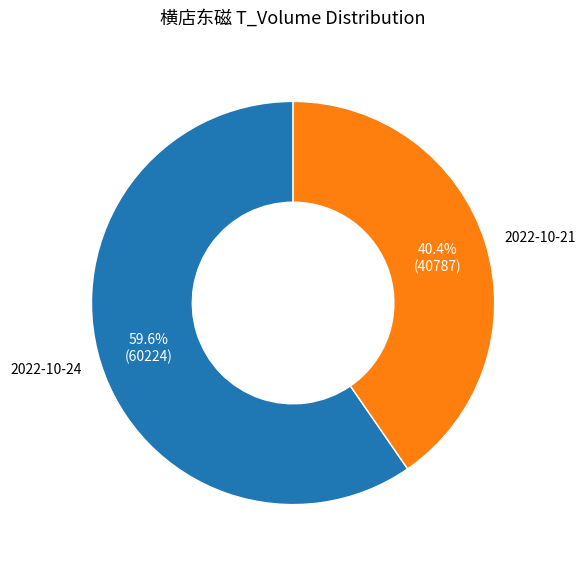

How many slices are in this pie chart?

2